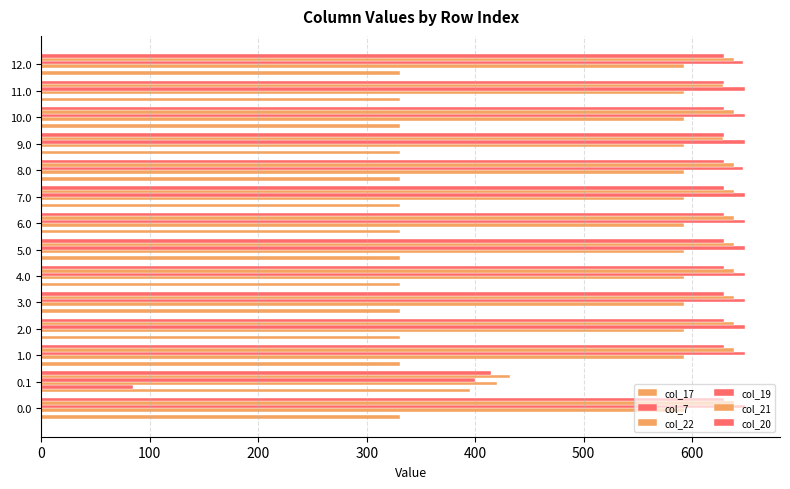

Count the number of categories in the chart.

14